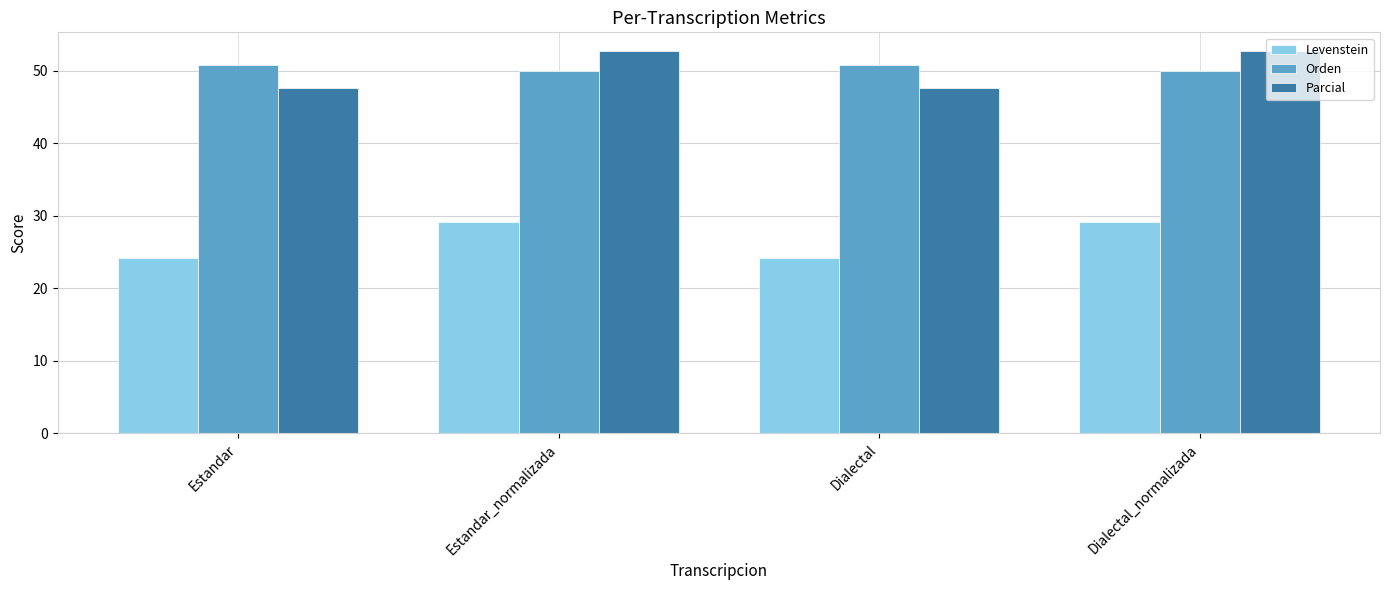

What is the minimum value for Parcial?

47.6